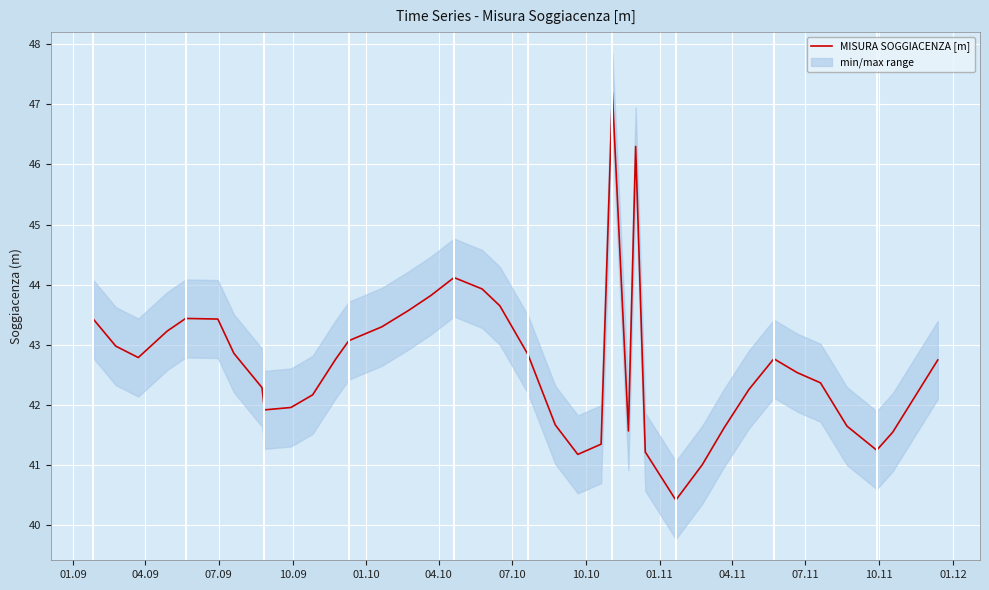

What is the minimum value for MISURA SOGGIACENZA [m]?

40.4